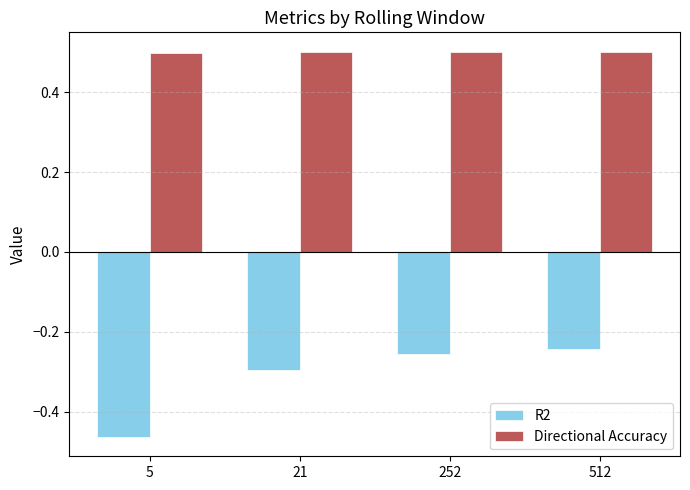

True or false: Directional Accuracy has a value of 0.3 at 5.

False